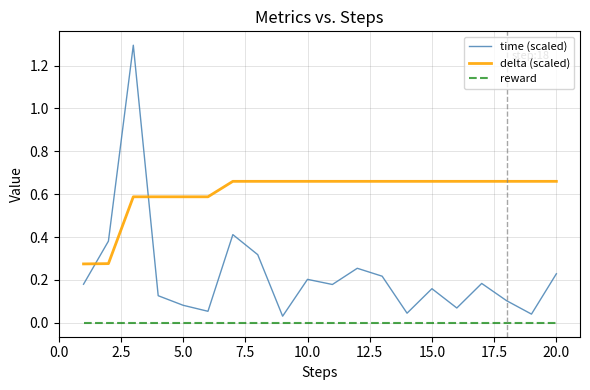

Is this an area chart (filled region under the line)?

No